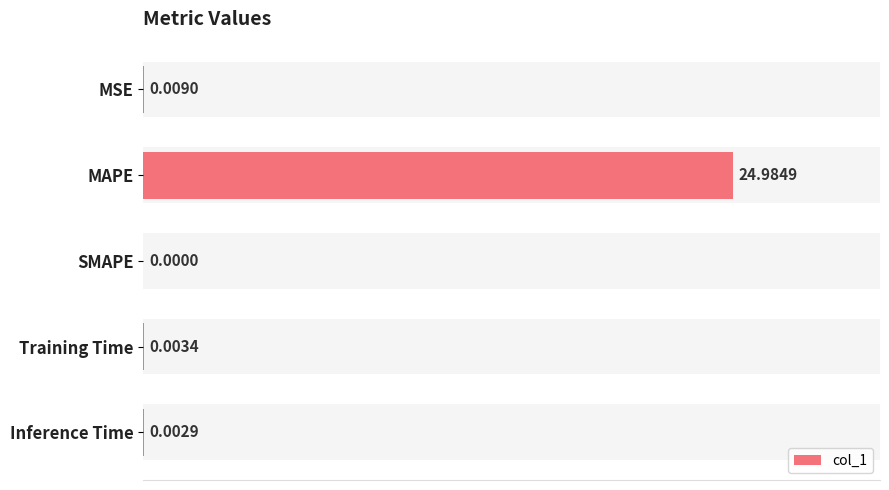

What is the greatest value displayed?

25.0